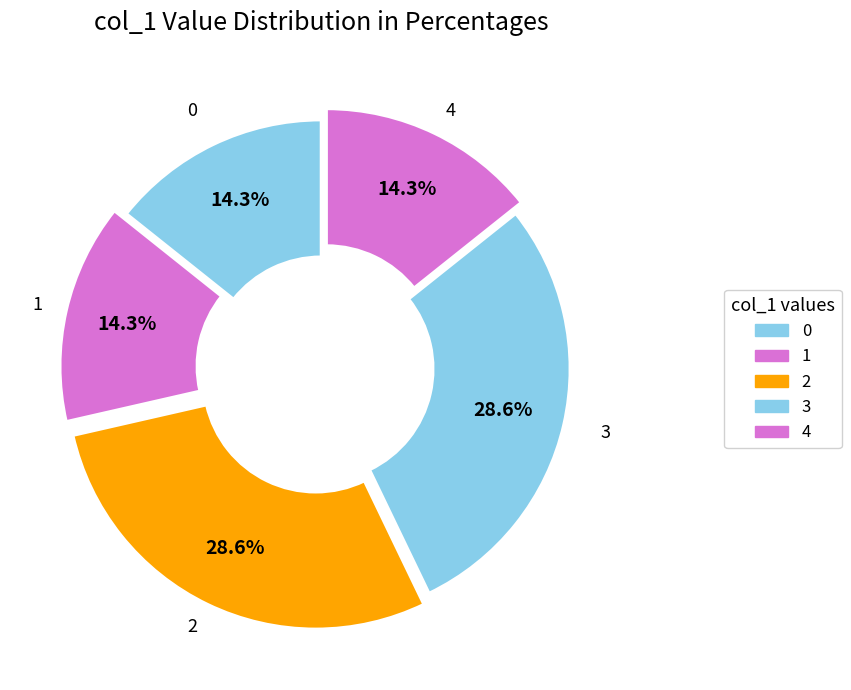

How many segments does this pie chart have?

5